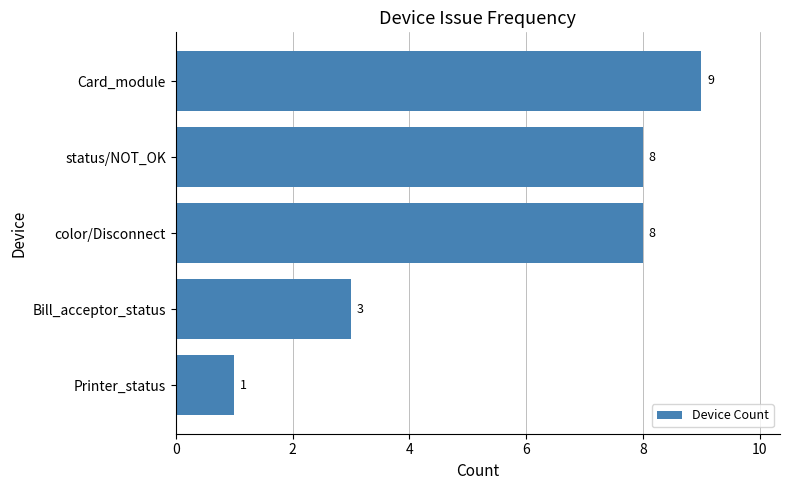

What is the change in value from Printer_status to Card_module?

+8